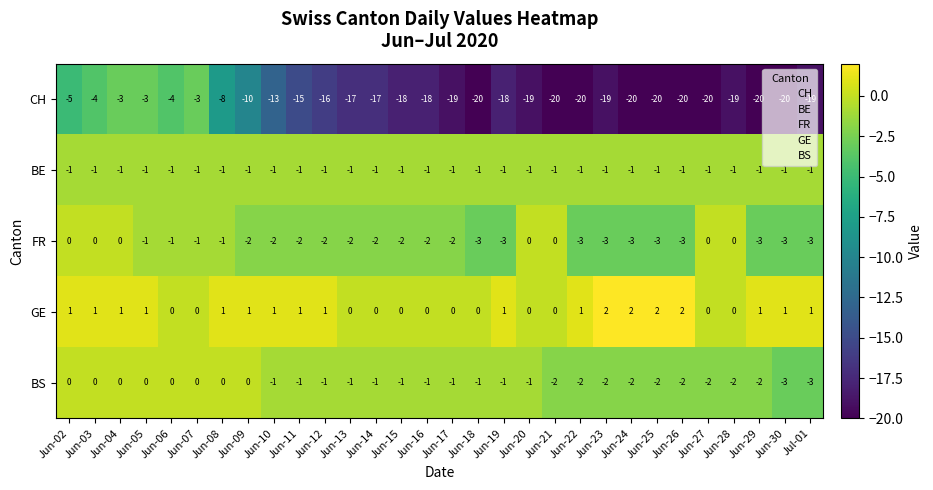

What is the spread (max minus min) of values at Jun-17?

19